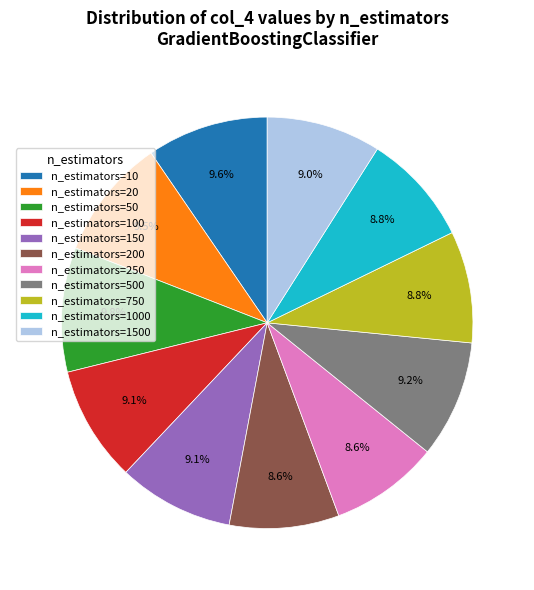

What is the total percentage of n_estimators=750 and n_estimators=100?

17.9%